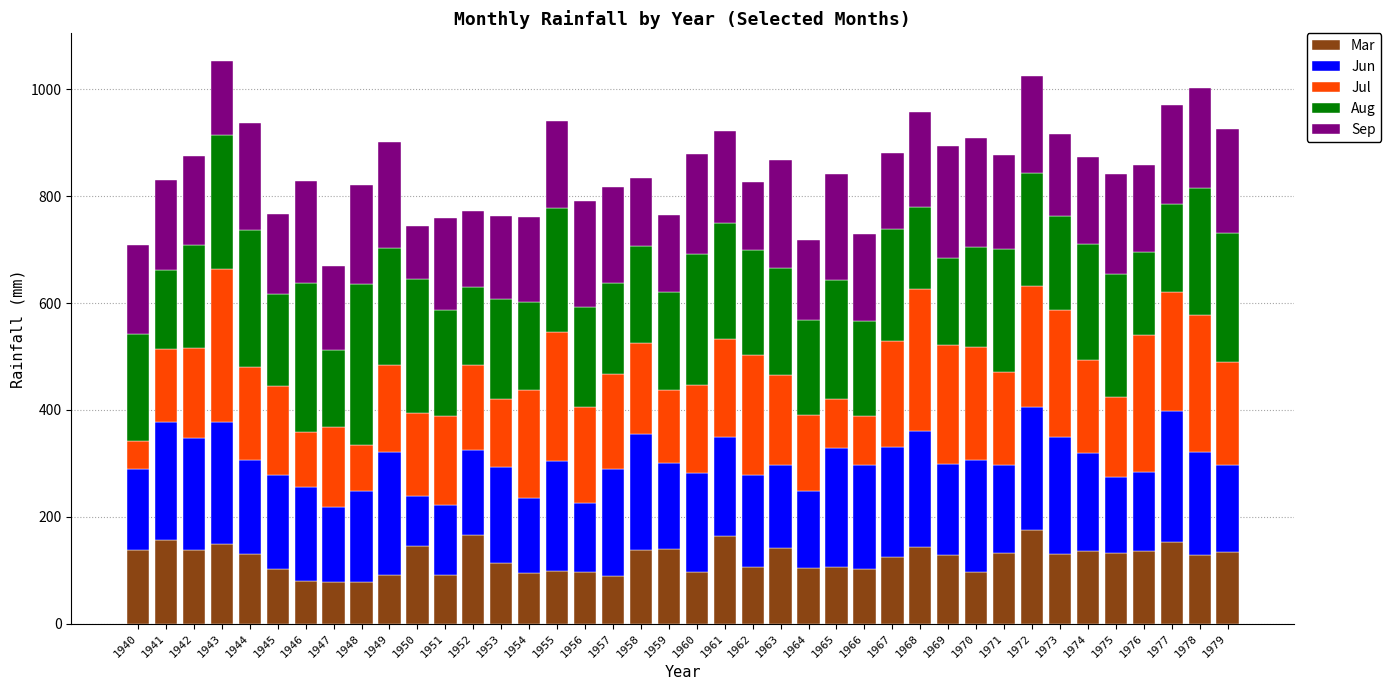

What is the difference between the maximum and second lowest values in the Mar series?

96.7